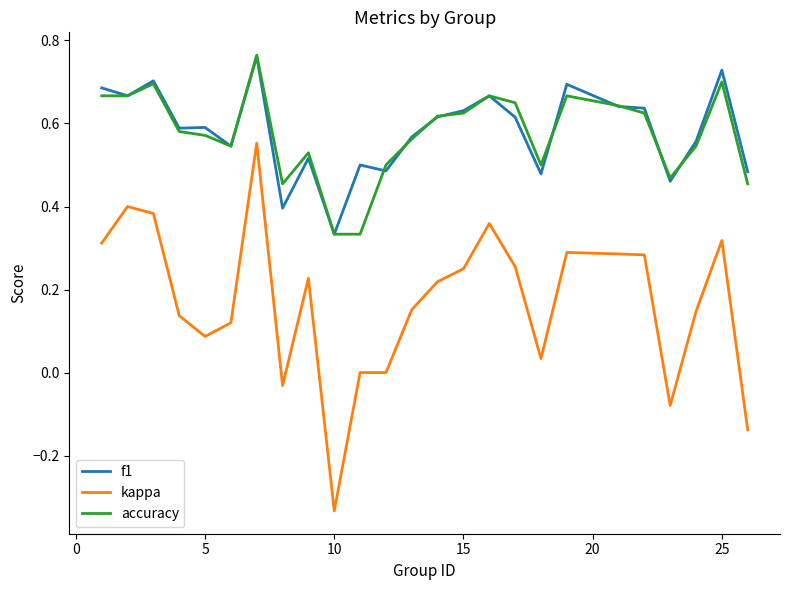

Which series has the widest spread of values?

kappa